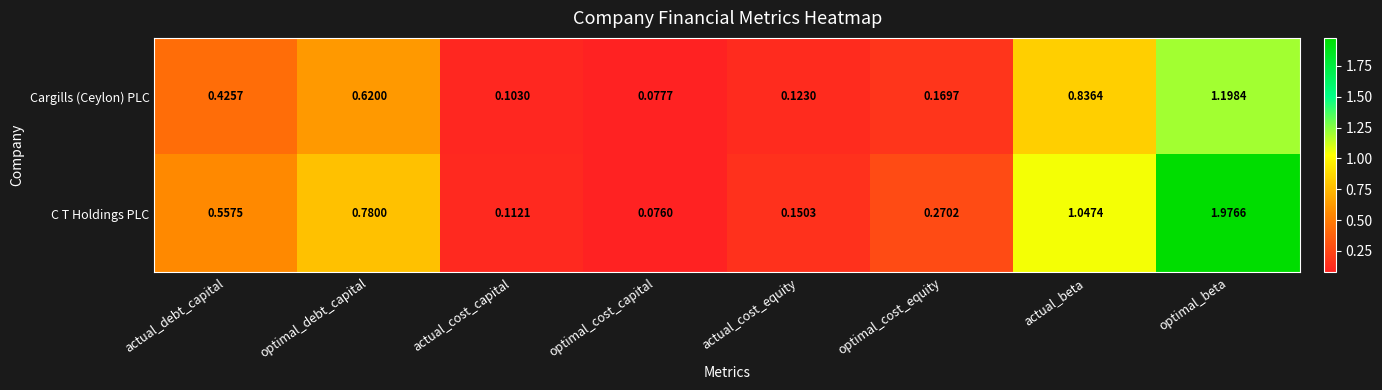

At which category does the chart reach its minimum across all series?

optimal_cost_capital